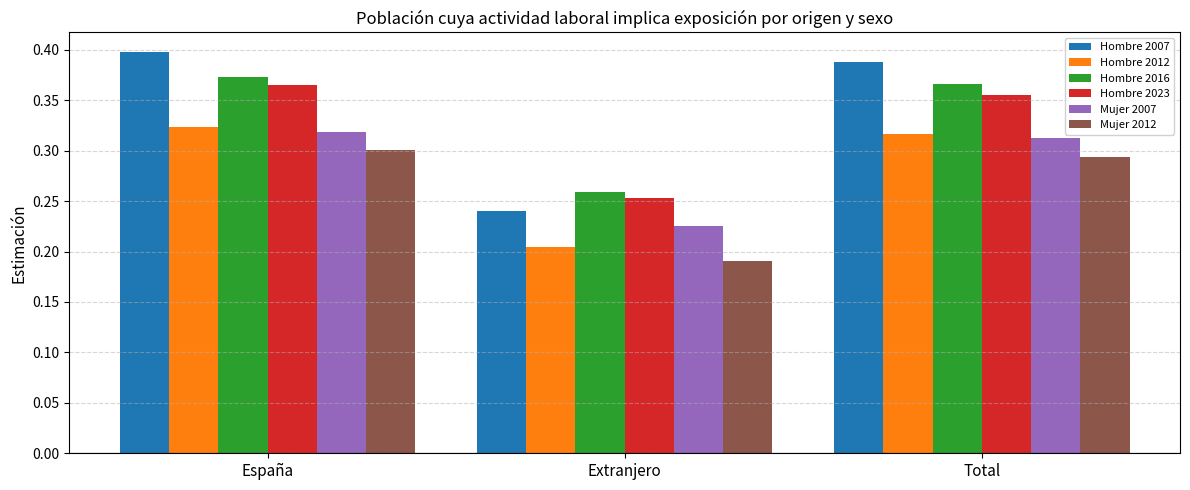

What is the spread (max minus min) of values at España?

0.1